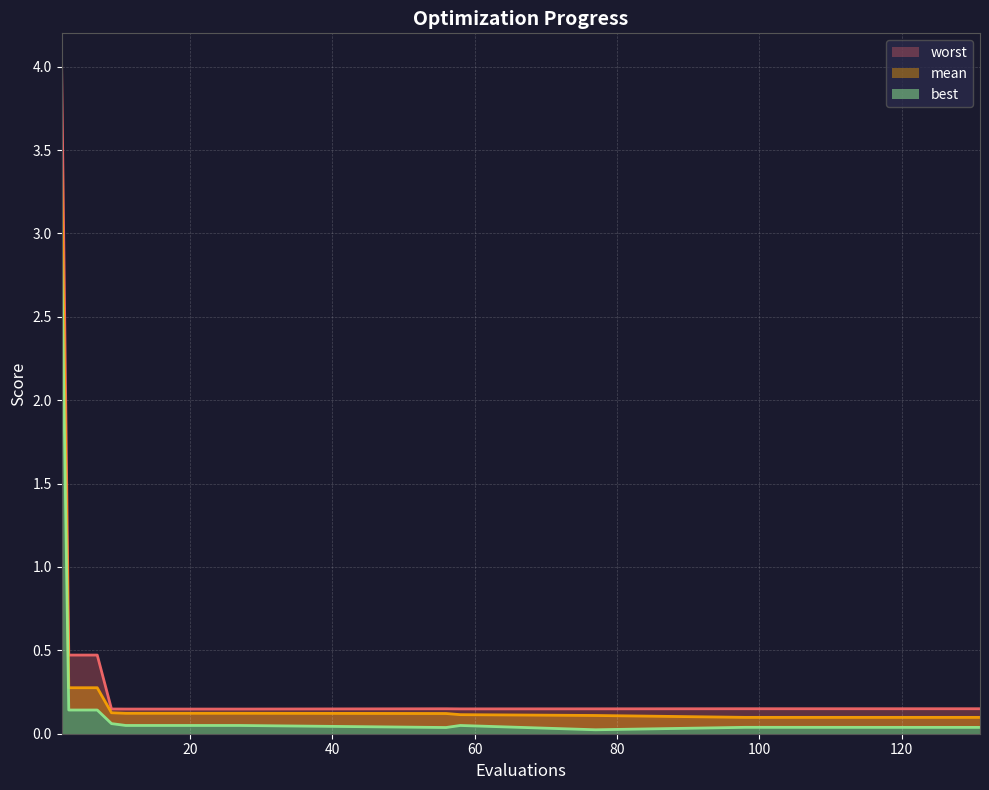

What is the value of the worst point at the 11th from the left?

0.1